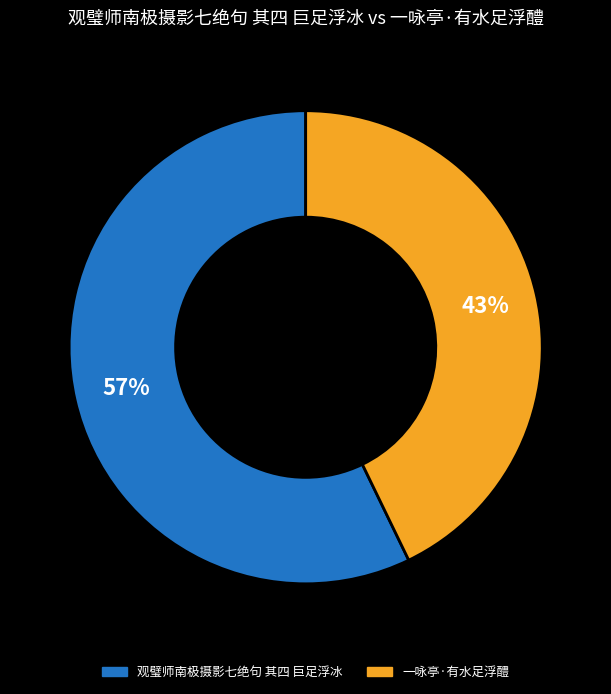

Which has a higher value, 观璧师南极摄影七绝句 其四 巨足浮冰 or 一咏亭·有水足浮醴?

观璧师南极摄影七绝句 其四 巨足浮冰